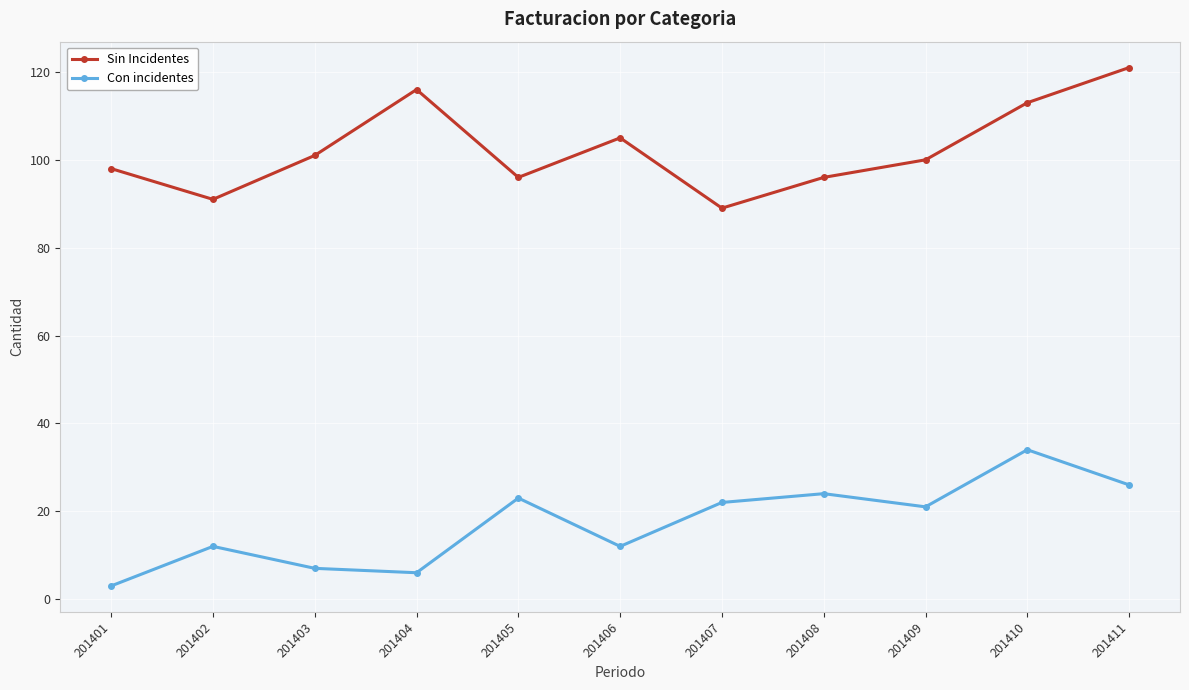

What is the approximate value of Con incidentes at 201402, to the nearest 10?

10